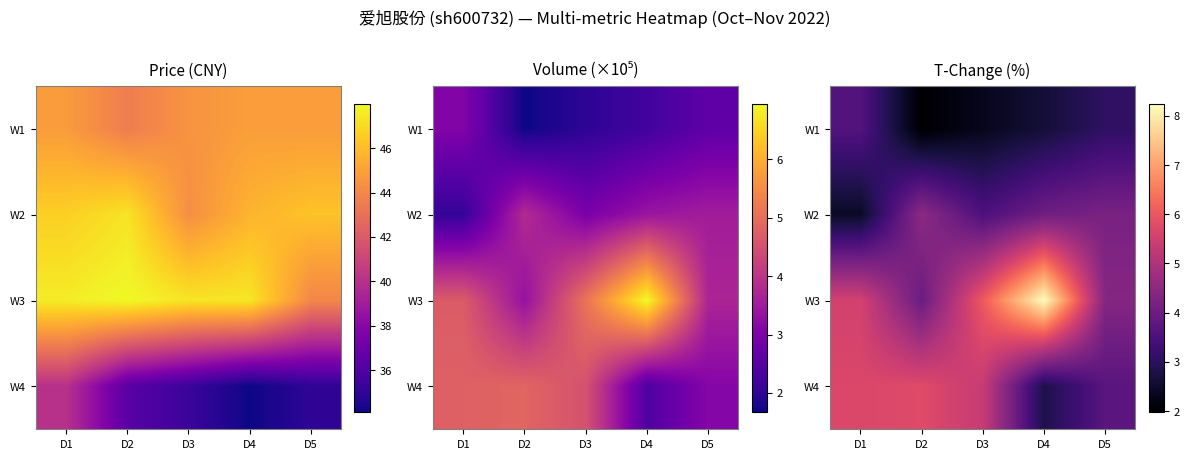

Which label corresponds to the largest value in the chart?

D4